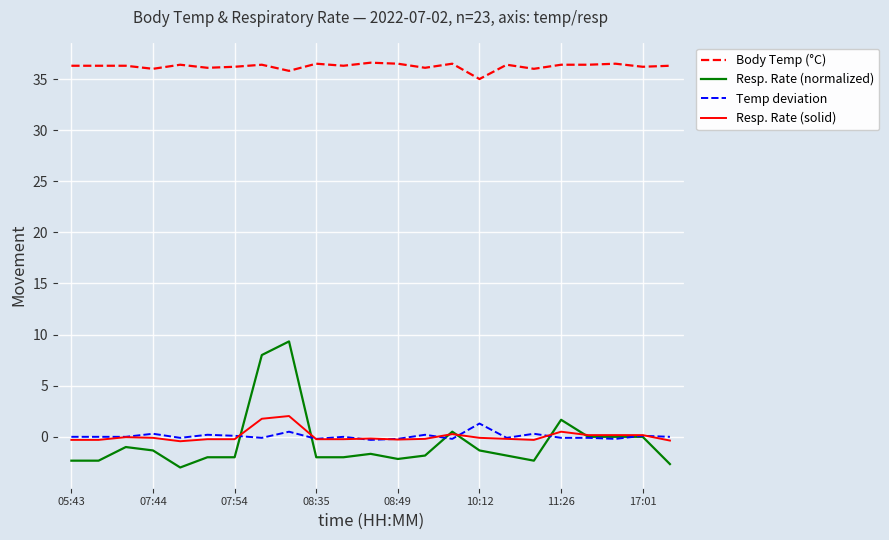

True or false: Body Temp (°C) and Temp deviation intersect in this chart.

False